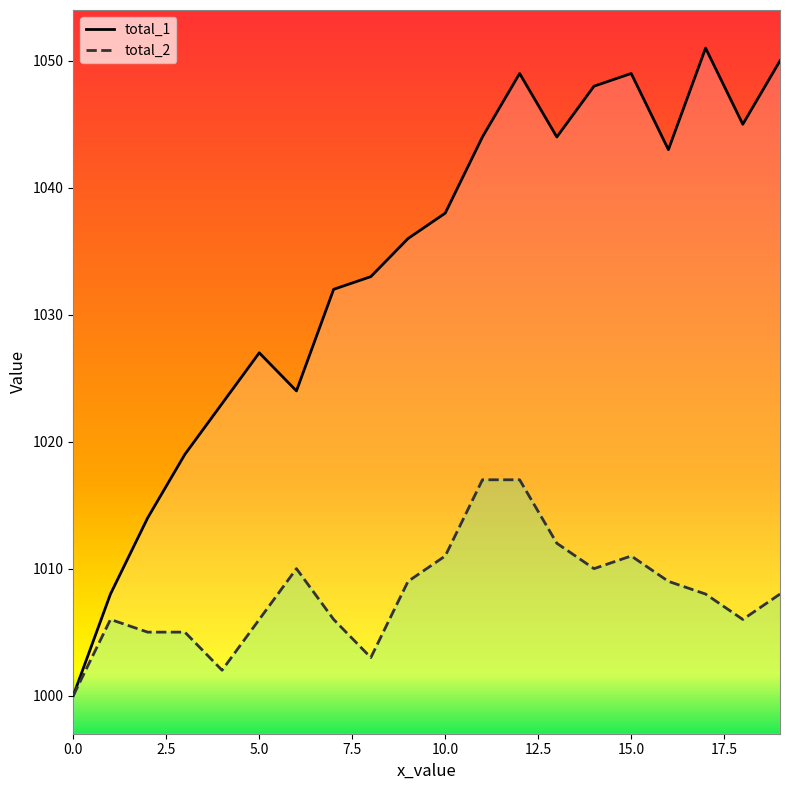

What is the value of the total_2 point at the 7th from the left?

1010